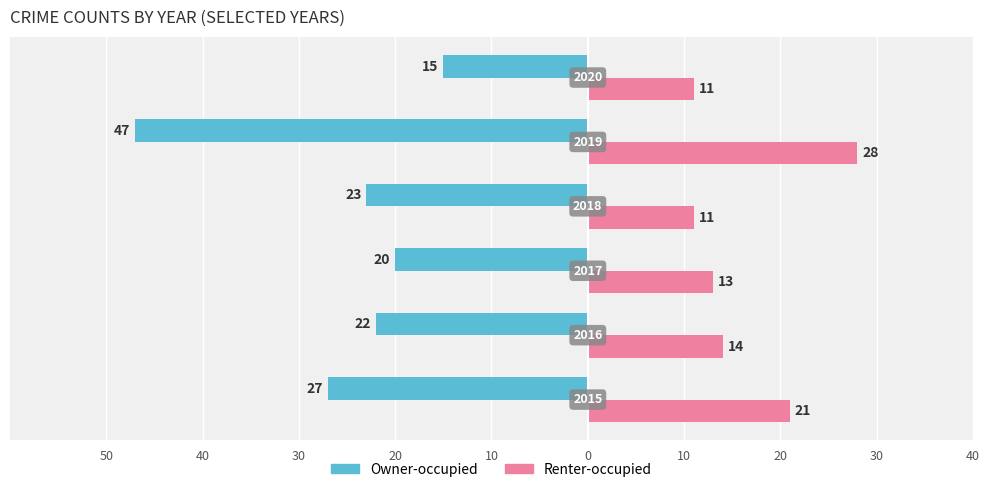

What are all the series names shown in the legend?

Owner-occupied, Renter-occupied